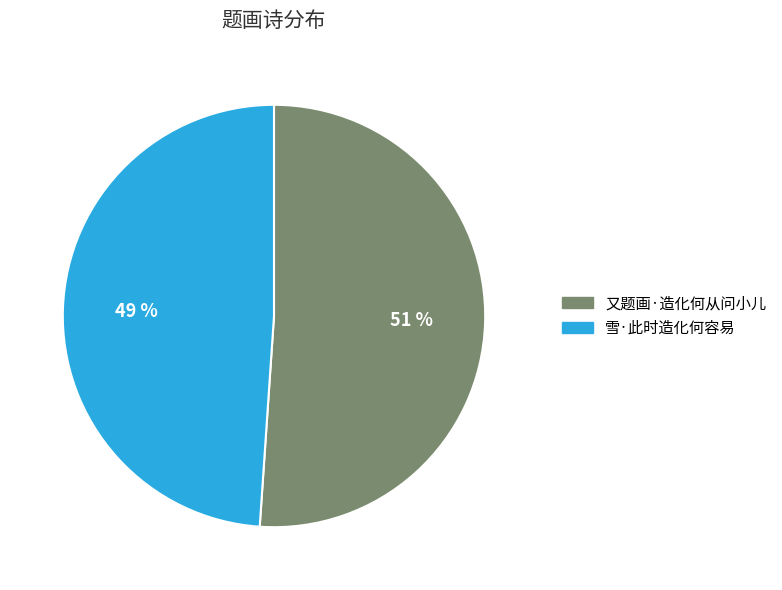

To the nearest percent, what is the difference between the 又题画·造化何从问小儿 and 雪·此时造化何容易 slice percentages?

2%